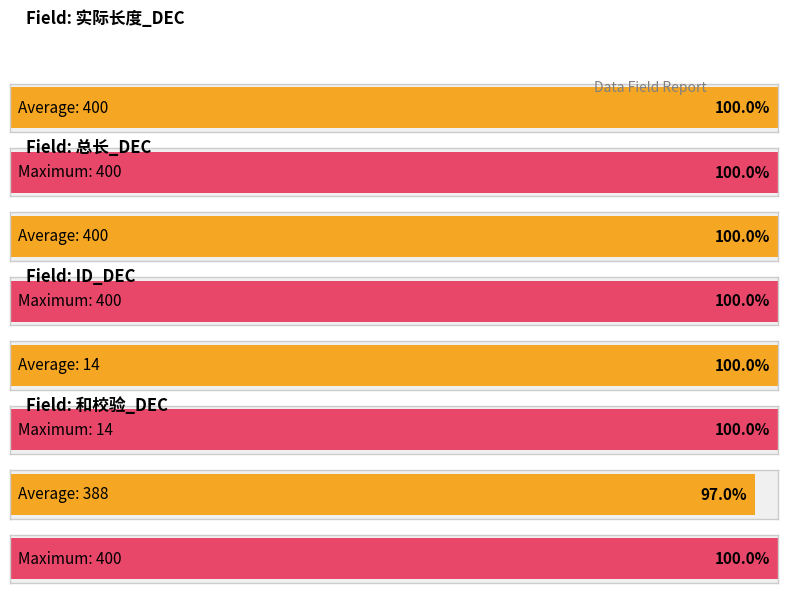

List the series in order of their peak value, highest first.

实际长度_DEC, 总长_DEC, 和校验_DEC, ID_DEC